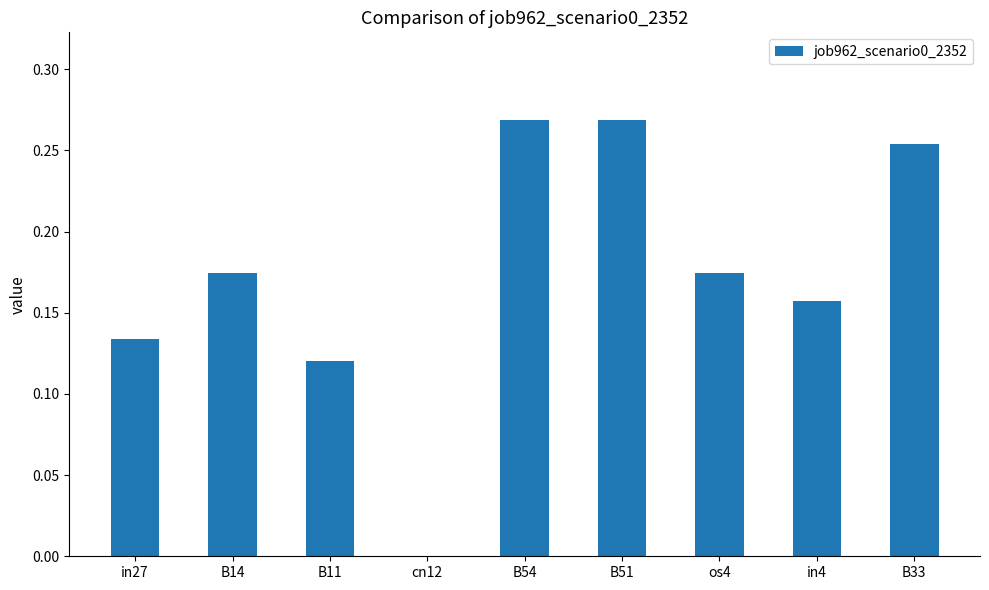

What is the sum of all values?

1.6